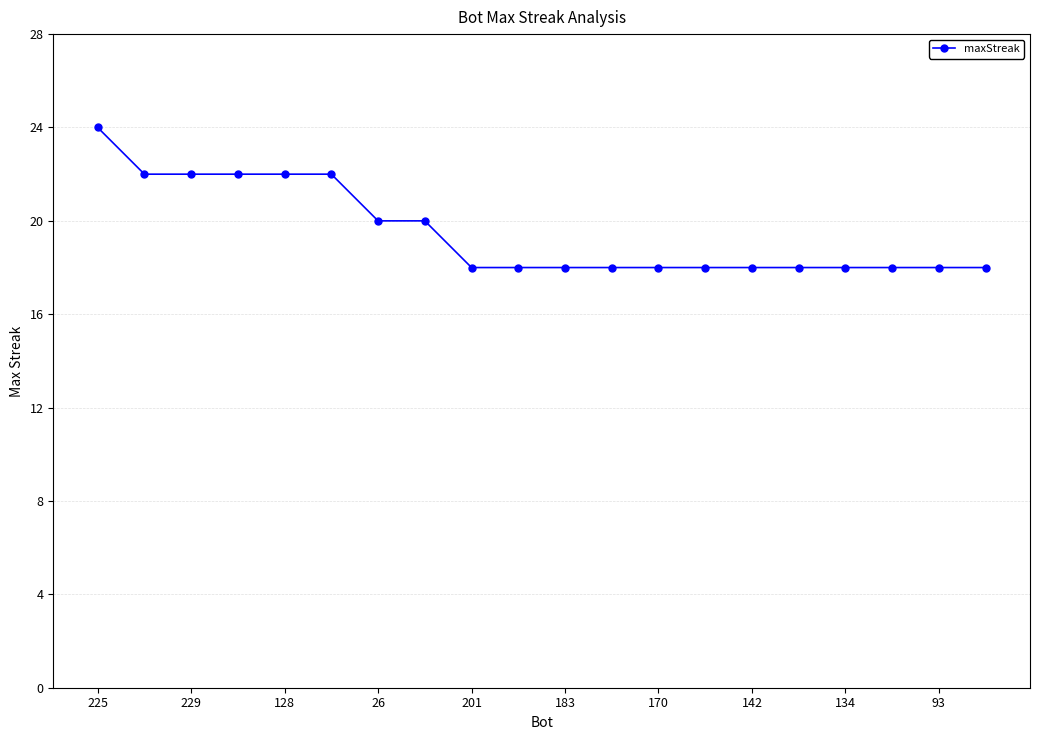

What is the maximum value shown in the chart?

24